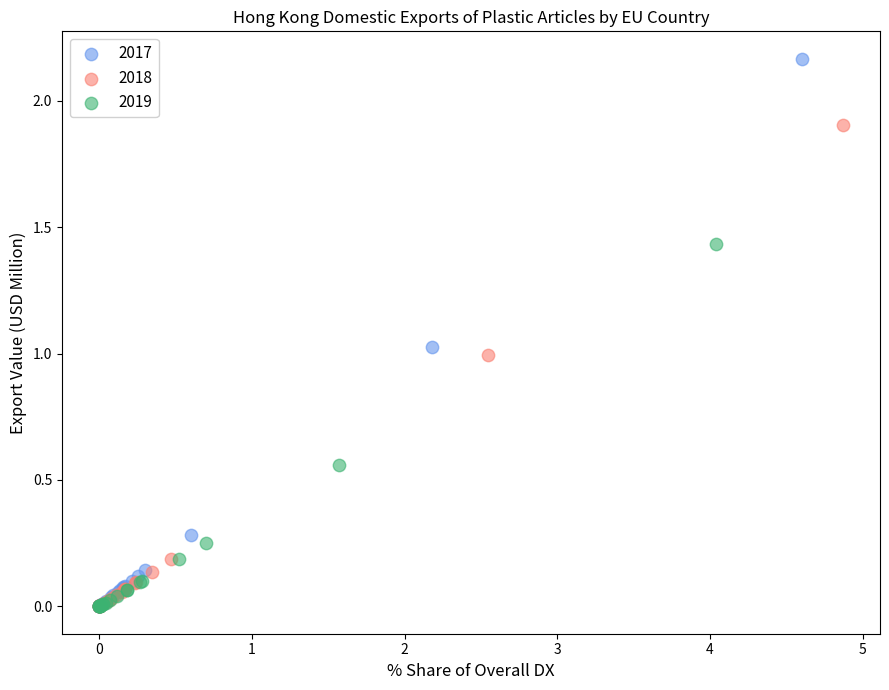

Which series has the widest spread of Y values?

2017